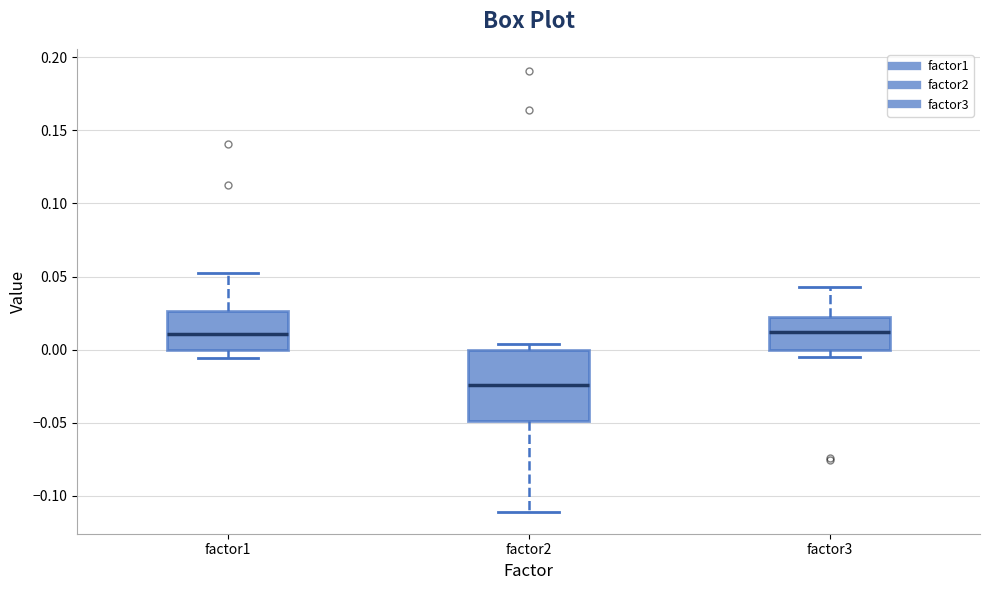

Reading left to right, transcribe this box plot: for each box, give where its median line is, the range the box spans, and where its two whiskers end, as read against the y-axis. The values are not printed on the chart, so give them approximately, as read against the axis.

factor1: median 0.010, box 0.000 to 0.025, whiskers -0.005 to 0.050
factor2: median -0.025, box -0.050 to 0.000, whiskers -0.110 to 0.005
factor3: median 0.010, box 0.000 to 0.020, whiskers -0.005 to 0.045